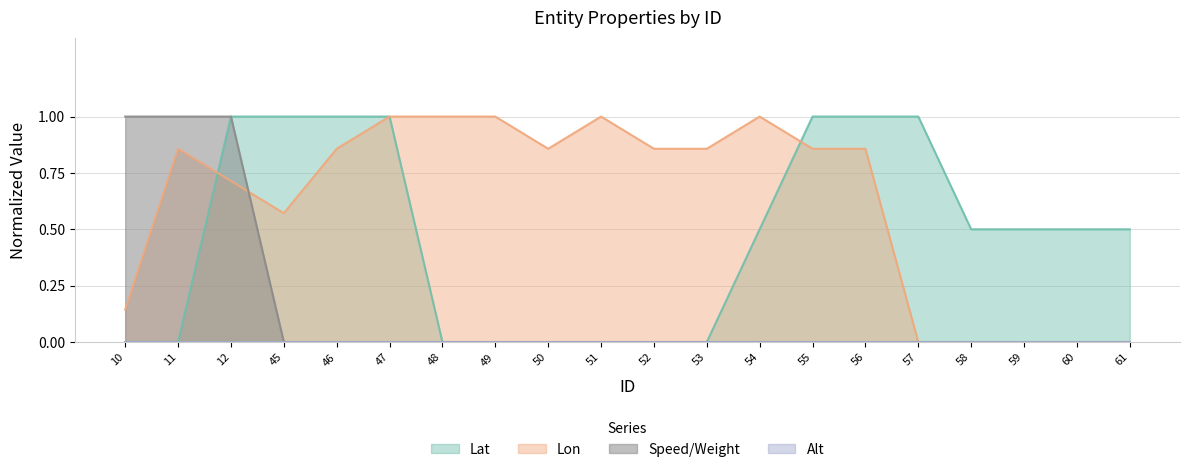

Is it true that Speed_Weight equals 0.7 at 54?

False